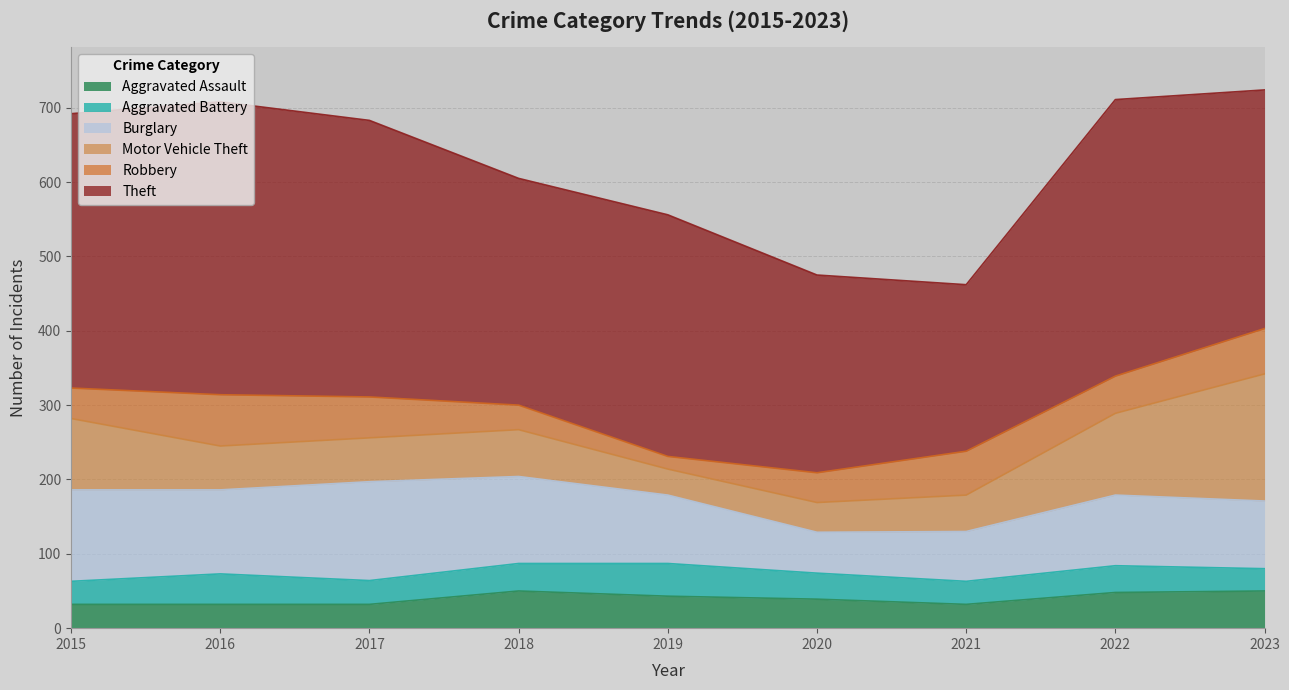

True or false: Motor Vehicle Theft and Aggravated Assault cross at least once.

True